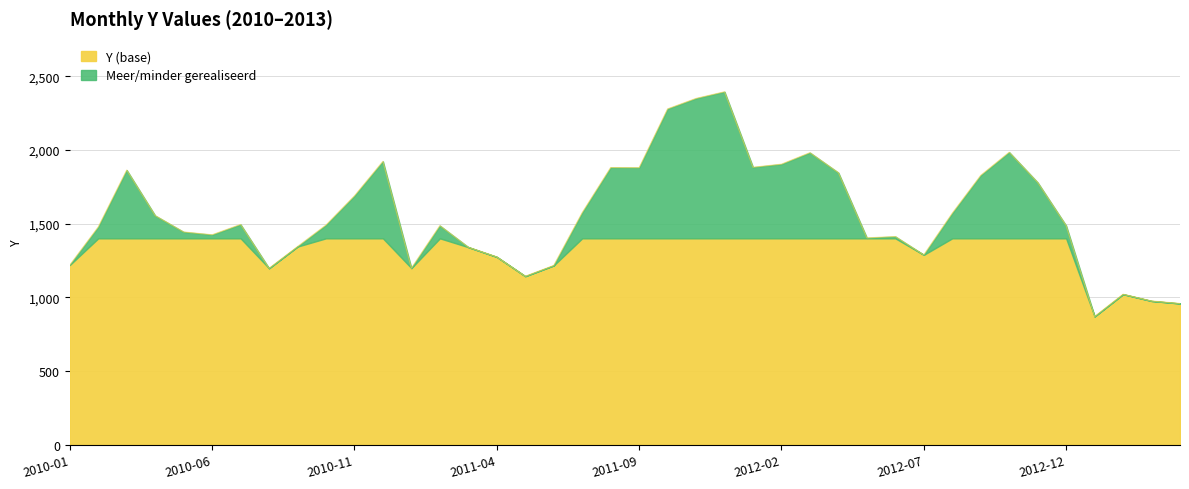

The value at 2010-03 is 963.8. True or false?

False